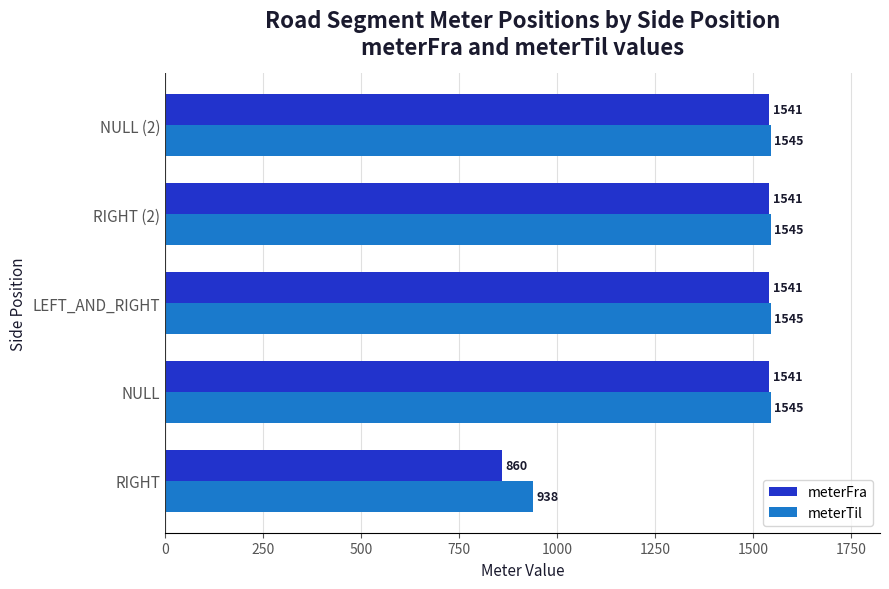

What is the average value of the meterFra series?

1405